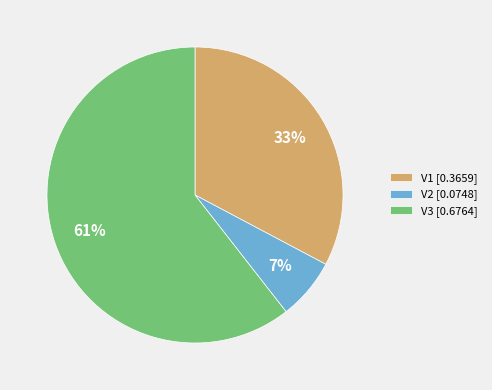

Which category accounts for the majority?

V3